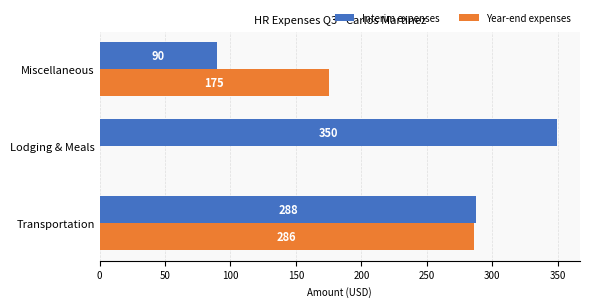

At which label is Interim expenses closest to 219?

Transportation